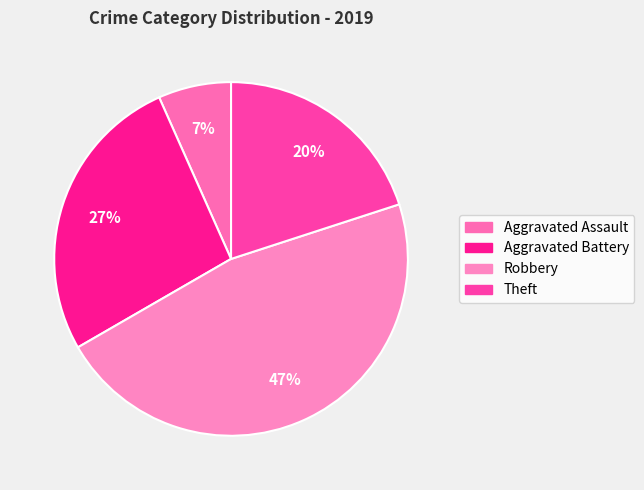

What percentage is the Theft slice, to the nearest percent?

20%